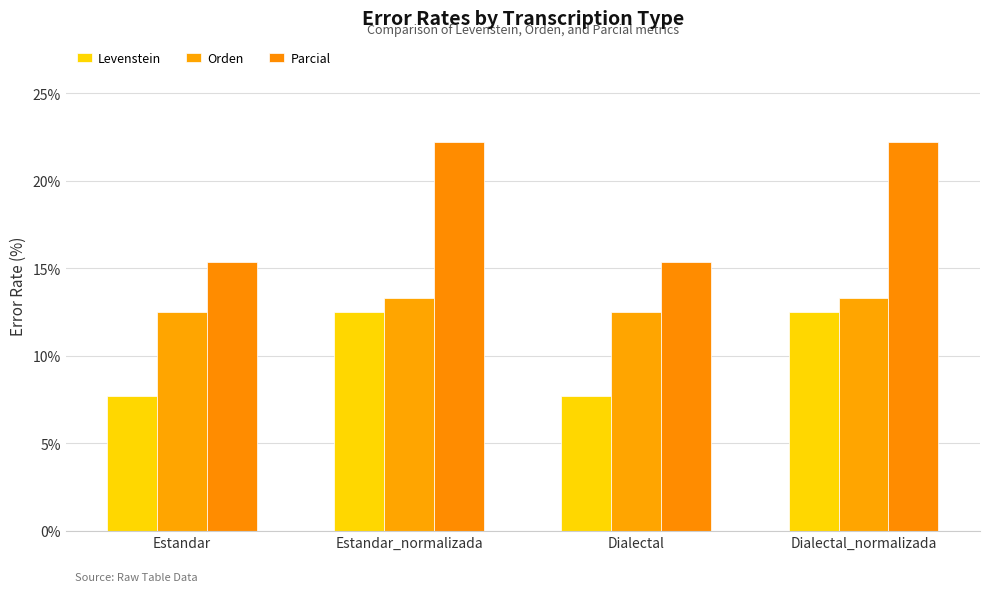

At which label is Levenstein closest to 10?

Estandar